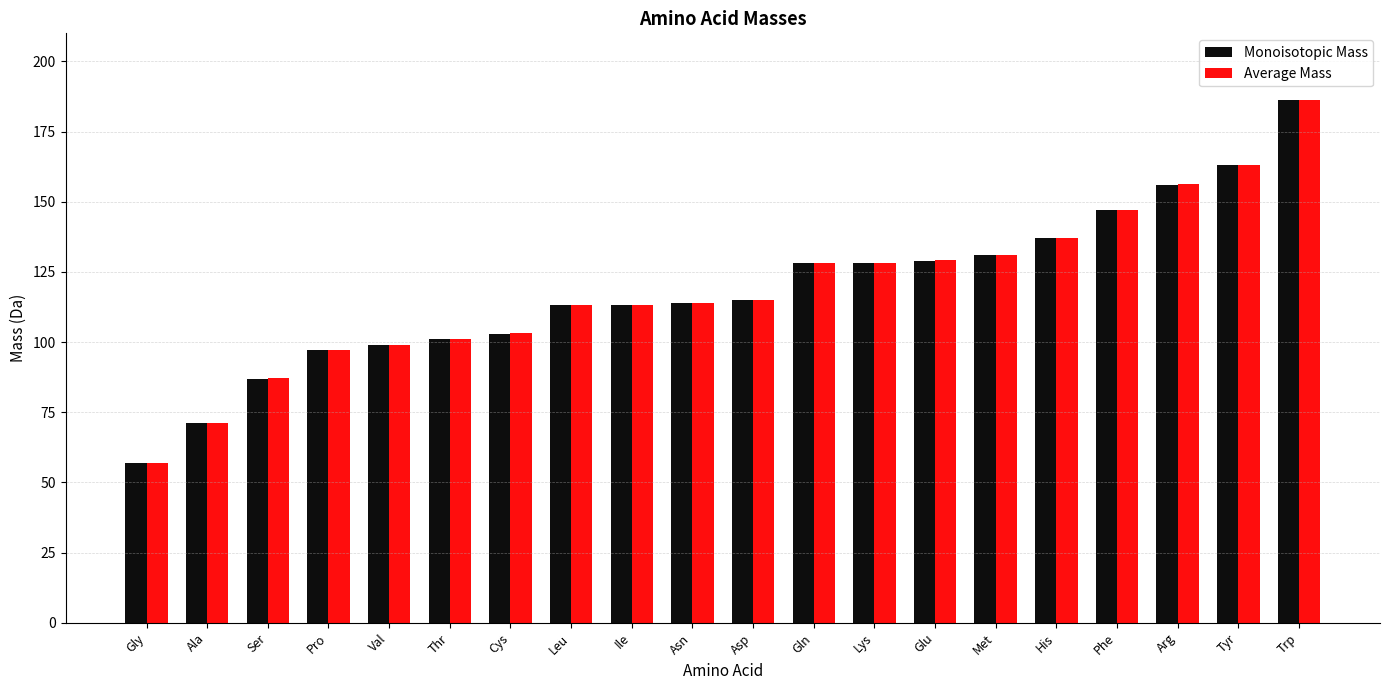

What is the difference between the highest and lowest values at Phe?

0.1